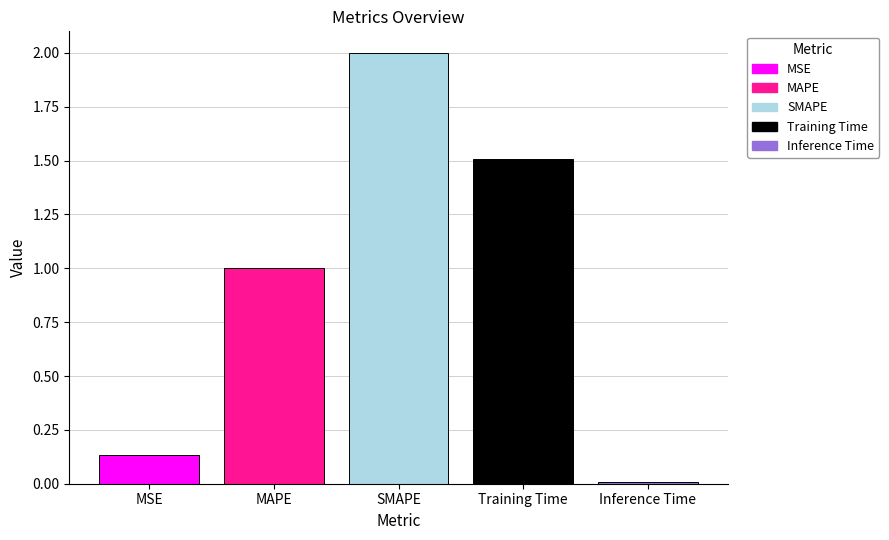

Count the number of values greater than 1.

3